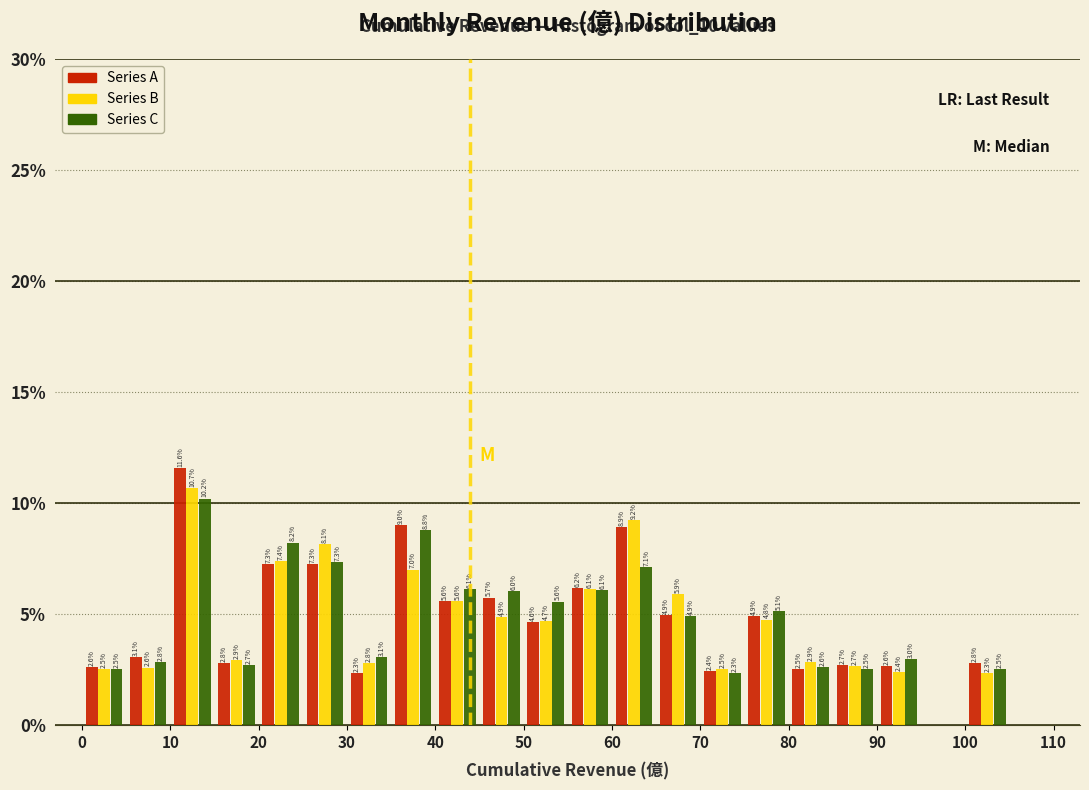

In the Series A series, which range on the x-axis has the tallest bar?

10 to 15